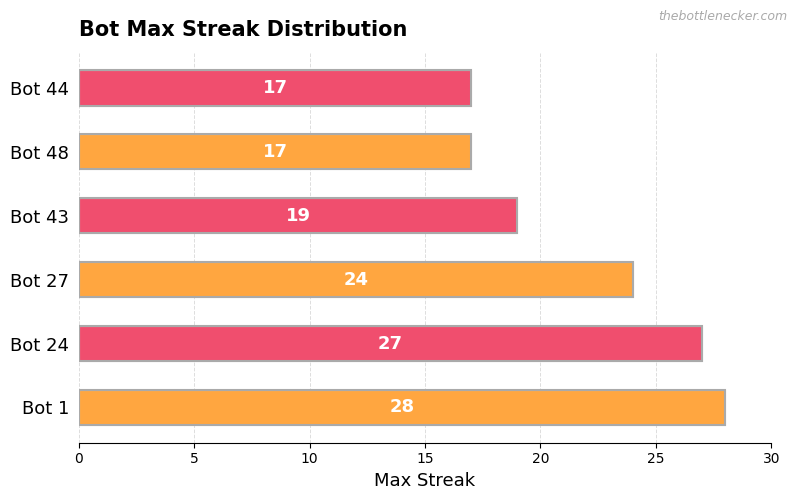

What is the ratio of the value at Bot 27 to the value at Bot 1?

0.9